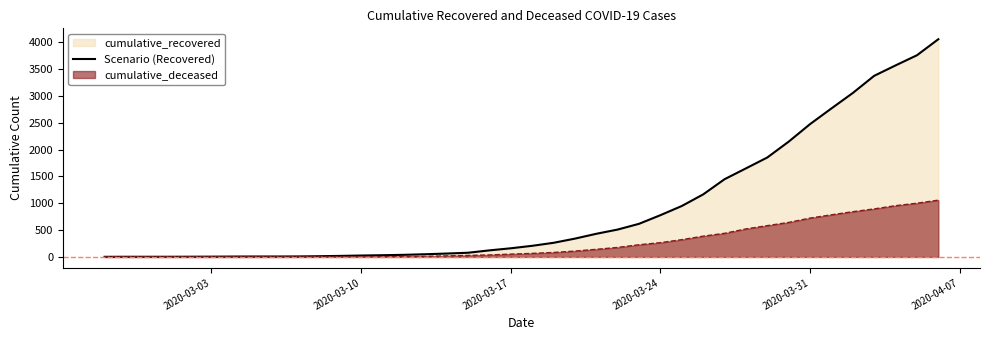

How many lines are shown in the chart?

2